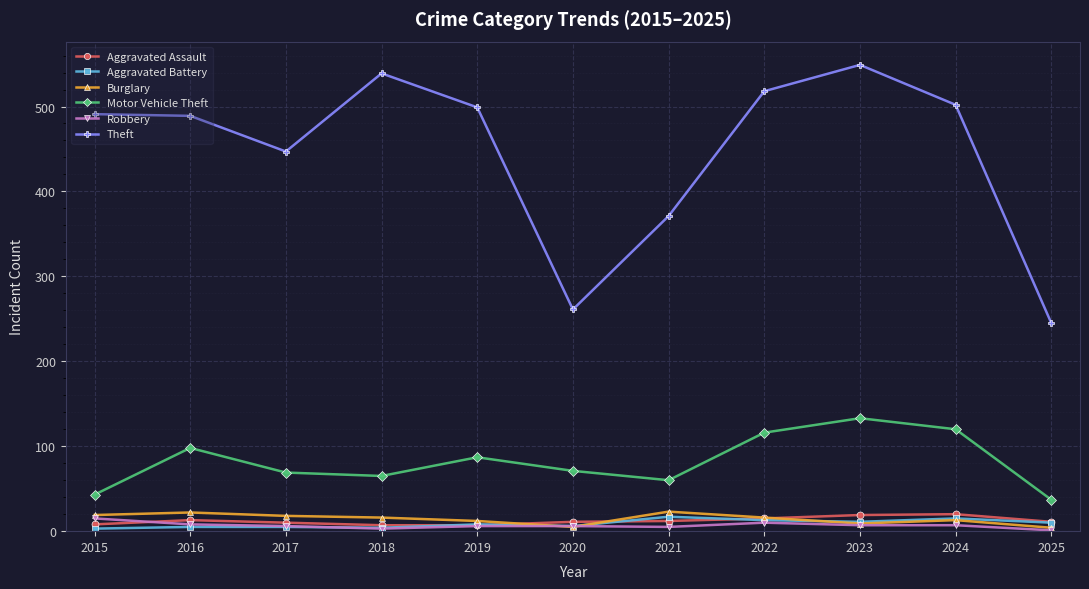

True or false: Burglary has a value of 23 at 2021.

True